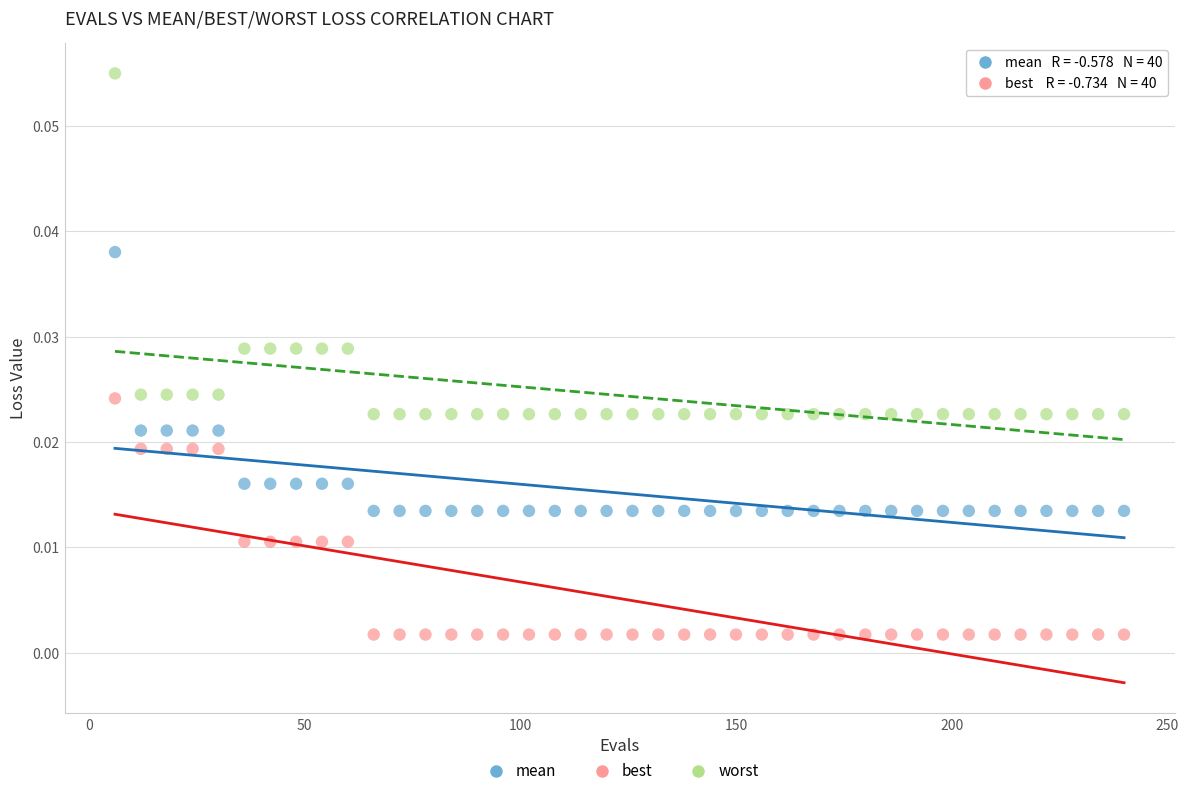

What are all the series names shown in the legend?

mean, best, worst